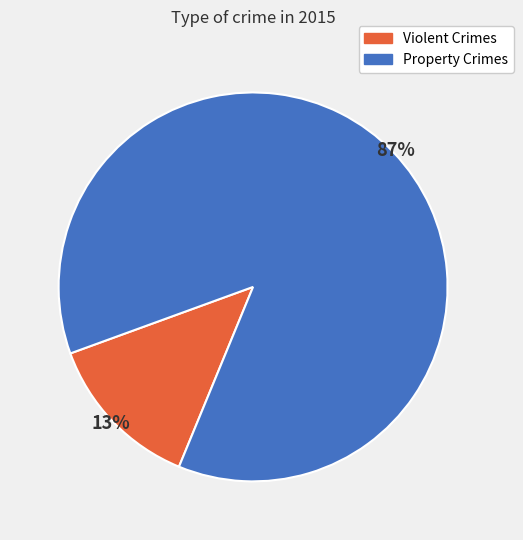

To the nearest percent, what is the difference between the largest and smallest slice percentages?

74%